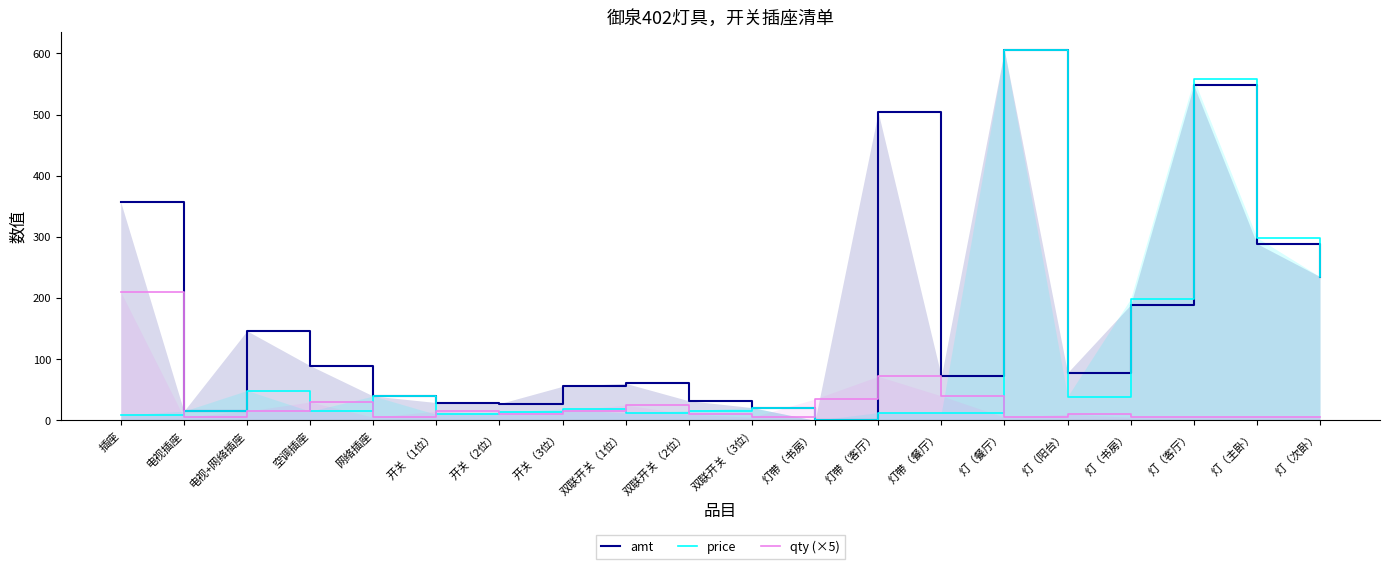

Where is qty (×5) nearest to the value 107?

灯带（客厅）